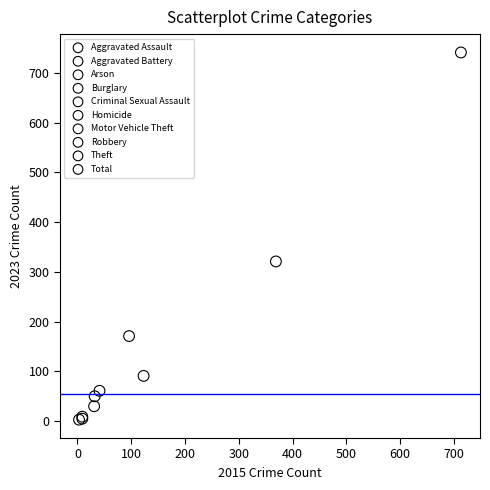

What are all the series names shown in the legend?

Aggravated Assault, Aggravated Battery, Arson, Burglary, Criminal Sexual Assault, Homicide, Motor Vehicle Theft, Robbery, Theft, Total